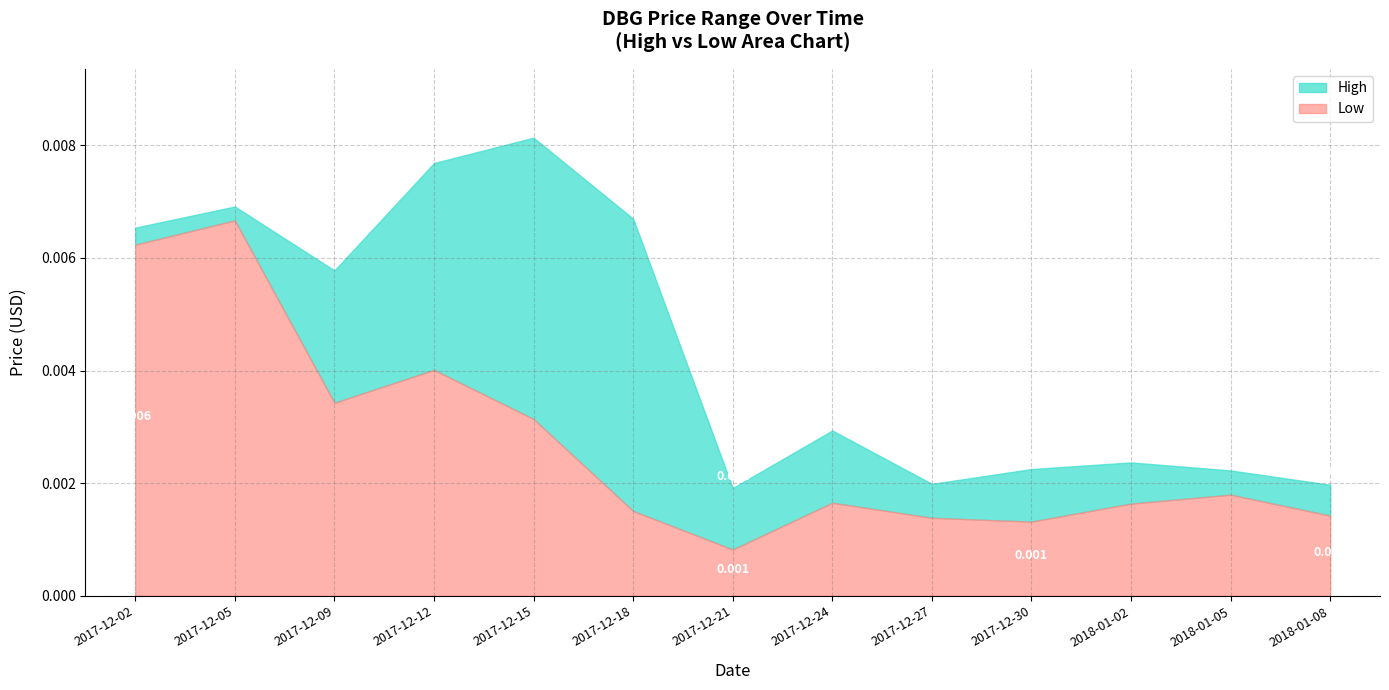

How many categories are shown in the chart?

13